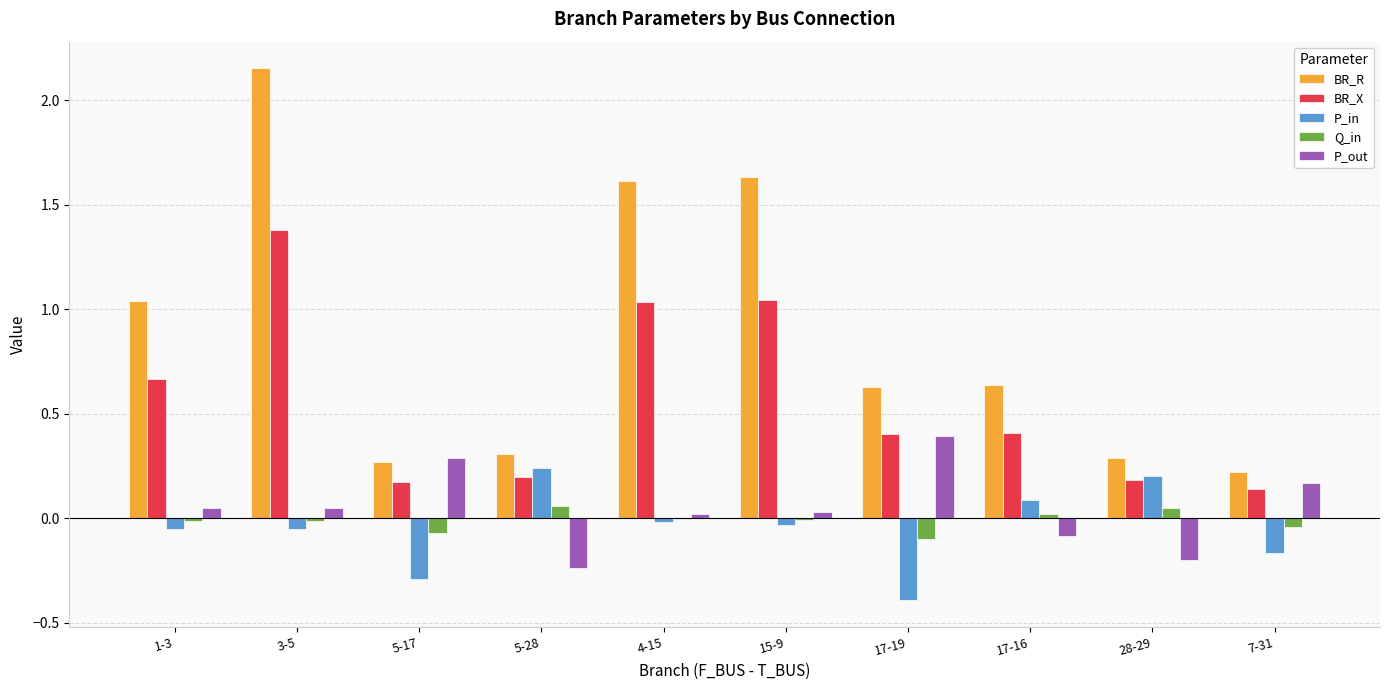

Between 4-15 and 7-31, which series saw the biggest shift?

BR_R